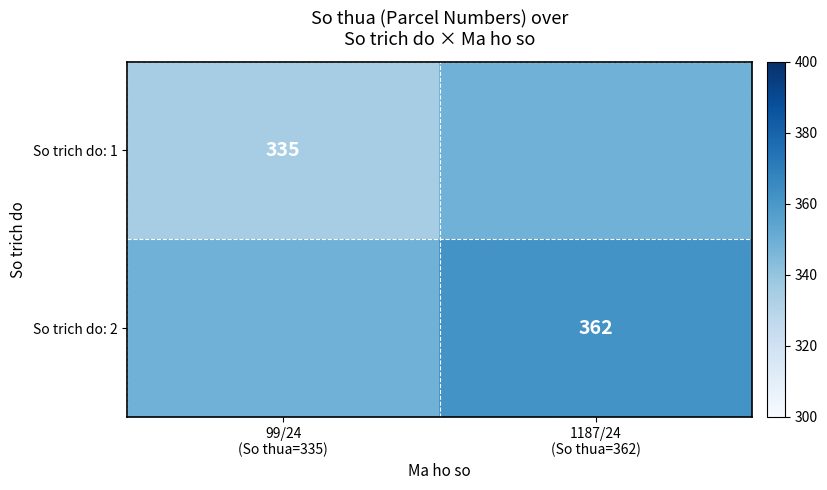

The So trich do: 1 series shows 489.3 at 1187/24 (So thua=362). True or false?

False